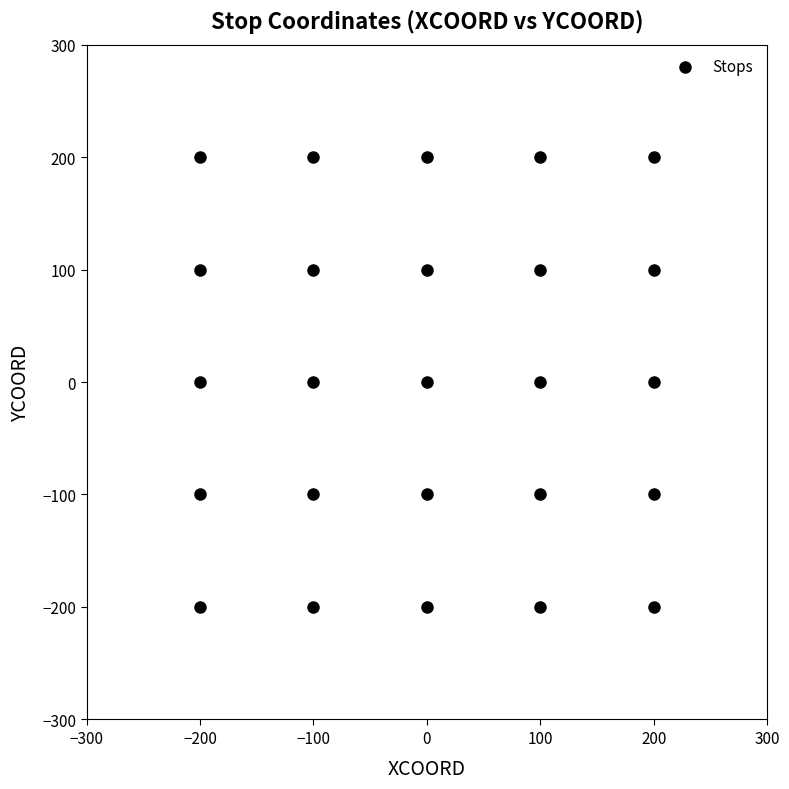

What is the range of X values (max minus min)?

400